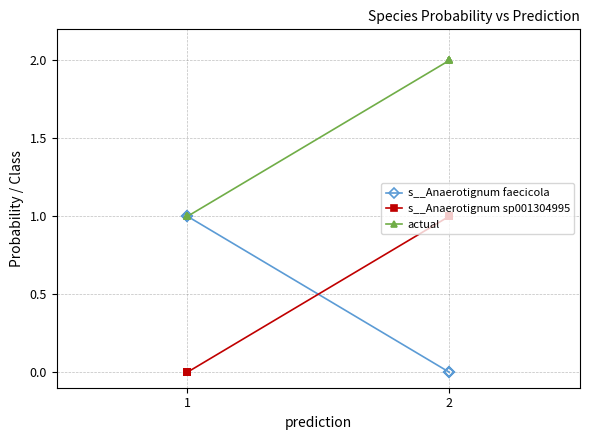

Which series ends up on top after the final intersection of s__Anaerotignum faecicola and s__Anaerotignum sp001304995?

s__Anaerotignum sp001304995